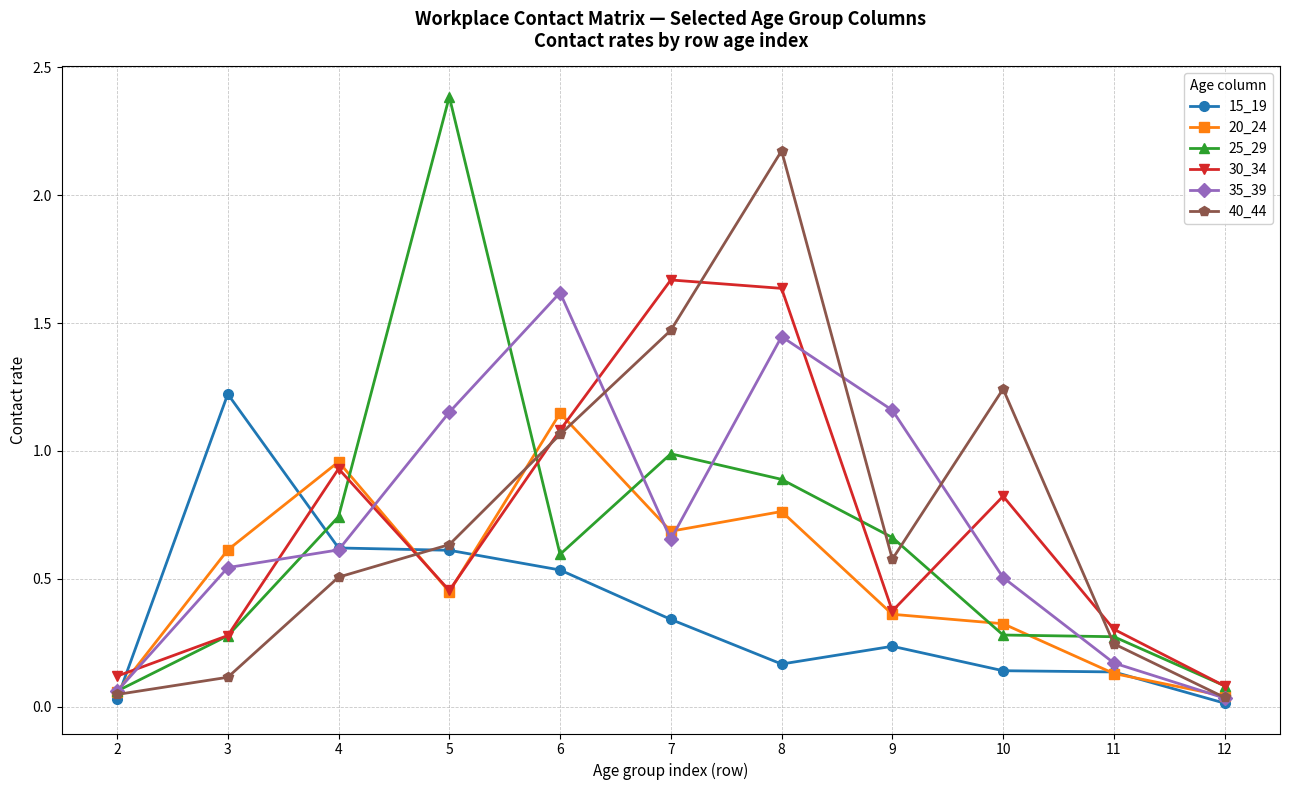

How many interior local peaks does the 35_39 series have?

2